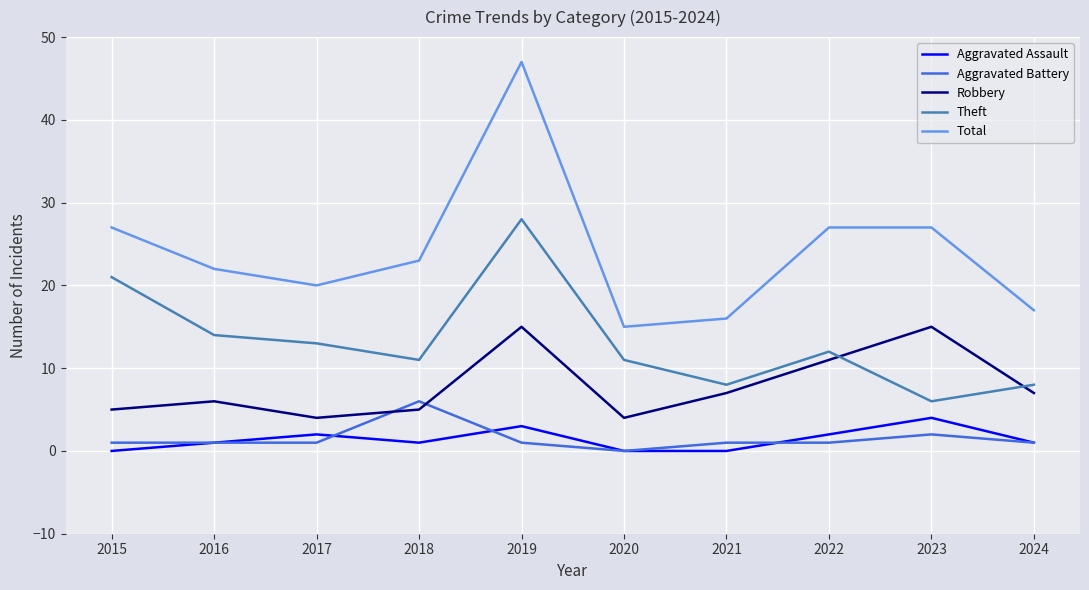

How many lines are shown in the chart?

5